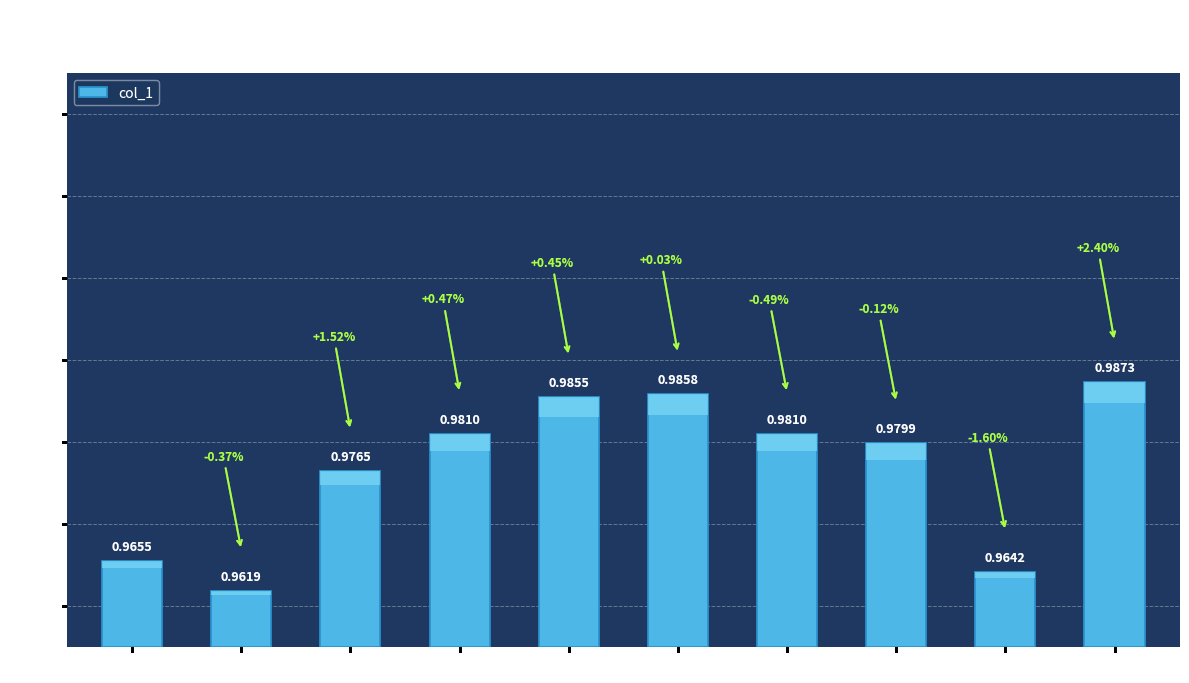

What value does the data have at 6?

1.0